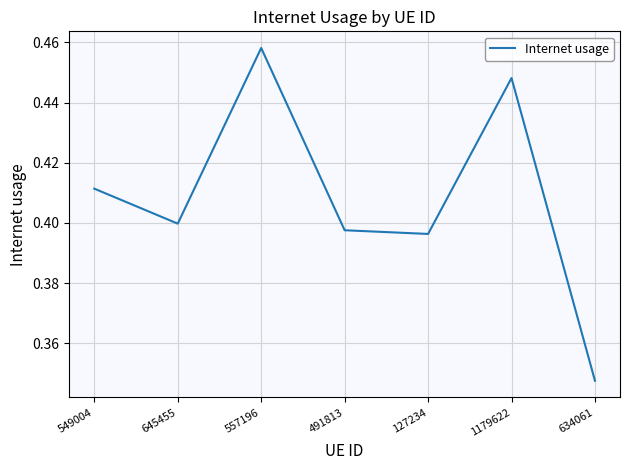

At which category does the data reach its first local valley?

645455